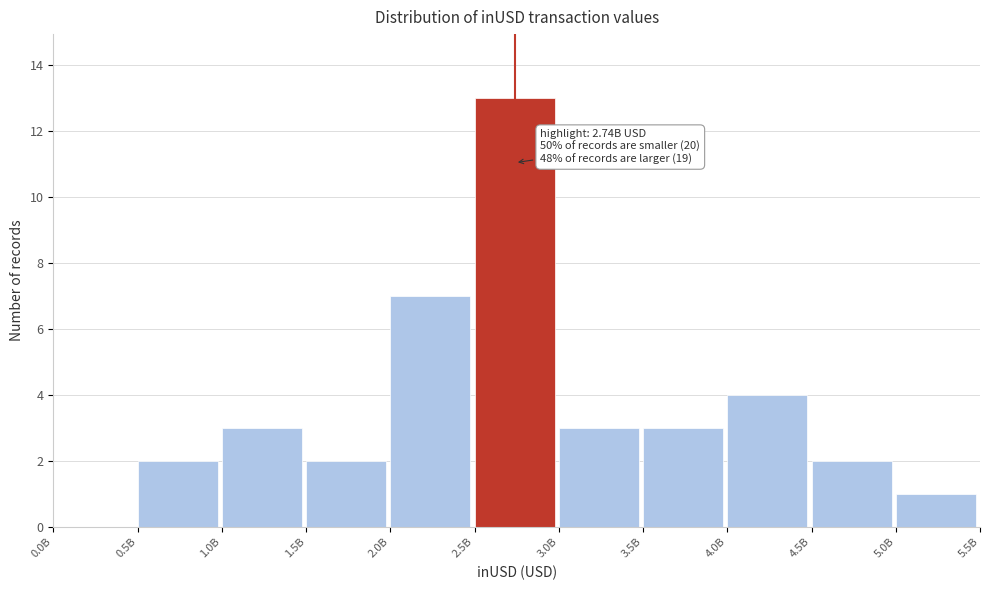

Reading right to left, extract all data points from this chart.

5.0B=1	4.5B=2	4.0B=4	3.5B=3	3.0B=3	2.5B=13	2.0B=7	1.5B=2	1.0B=3	0.5B=2	0.0B=0